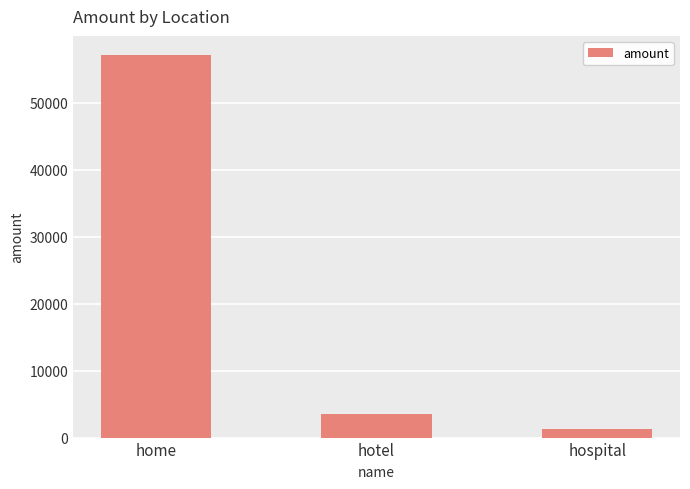

List the labels in order of value, largest first.

home, hotel, hospital